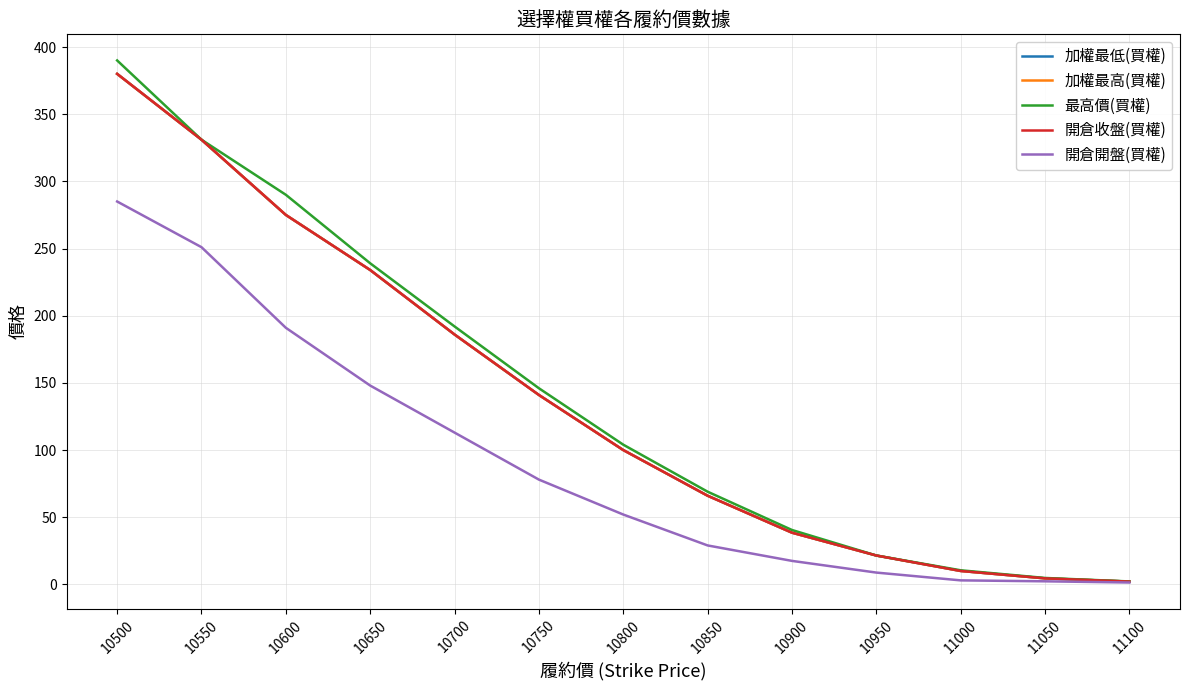

True or false: 開倉收盤(買權) and 加權最低(買權) cross at least once.

False